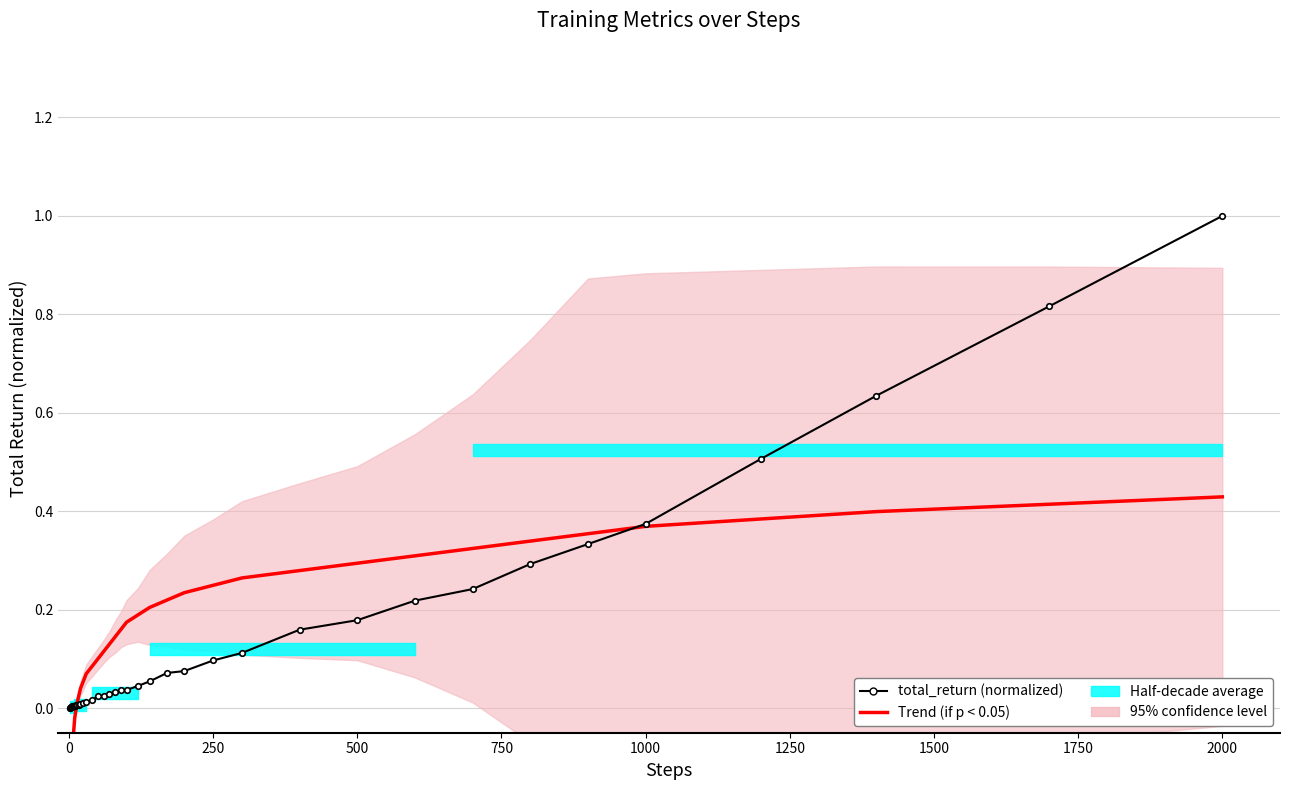

Reading left to right, extract all data points from this chart.

Trend (if p < 0.05): -0.2	-0.1	-0.1	-0.1	-0.1	-0.1	-0.1	-0.0	-0.0	-0.0	-0.0	0.0	0.0	0.0	0.1	0.1	0.1	0.1	0.1	0.1	0.1	0.2	0.2	0.2	0.2	0.2	0.2	0.2	0.3	0.3	0.3	0.3	0.3	0.3	0.4	0.4	0.4	0.4	0.4	0.4
total_return (normalized): 0.0	0.0	0.0	0.0	0.0	0.0	0.0	0.0	0.0	0.0	0.0	0.0	0.0	0.0	0.0	0.0	0.0	0.0	0.0	0.0	0.0	0.0	0.0	0.0	0.1	0.1	0.1	0.1	0.1	0.2	0.2	0.2	0.2	0.3	0.3	0.4	0.5	0.6	0.8	1.0